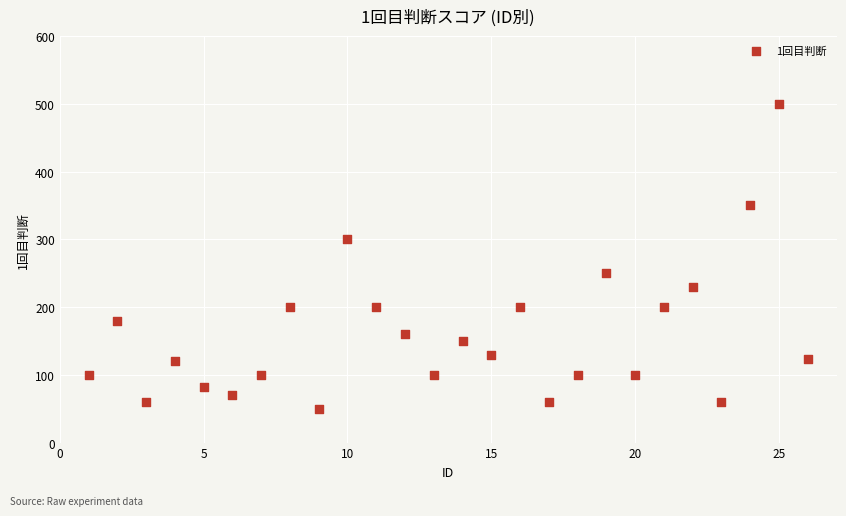

What is the range of Y values (max minus min)?

450